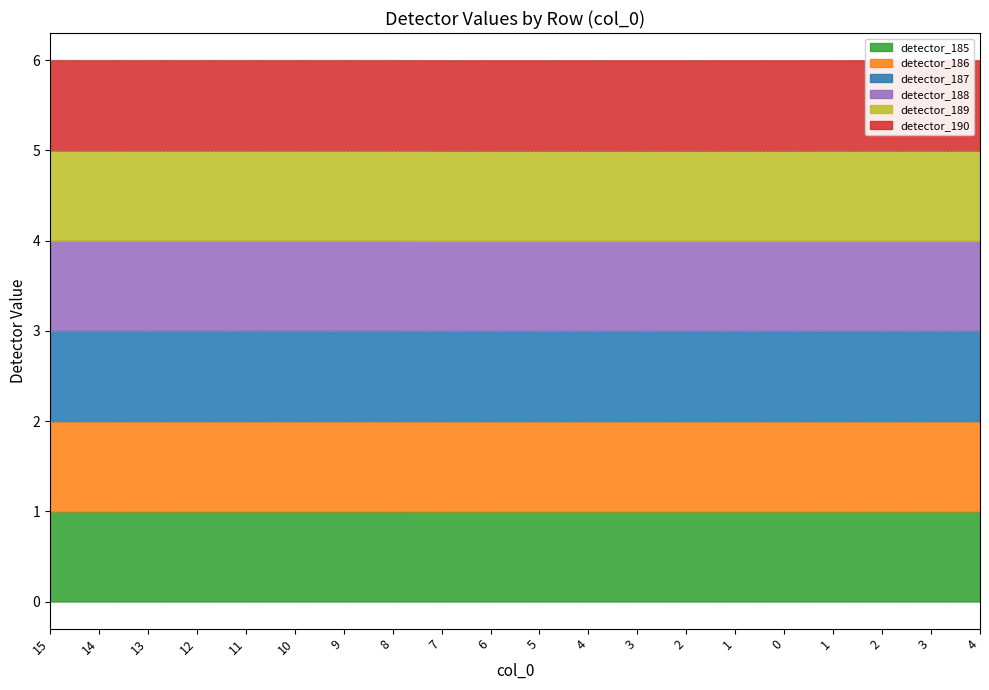

True or false: detector_186 has more than 2 interior local peaks.

False